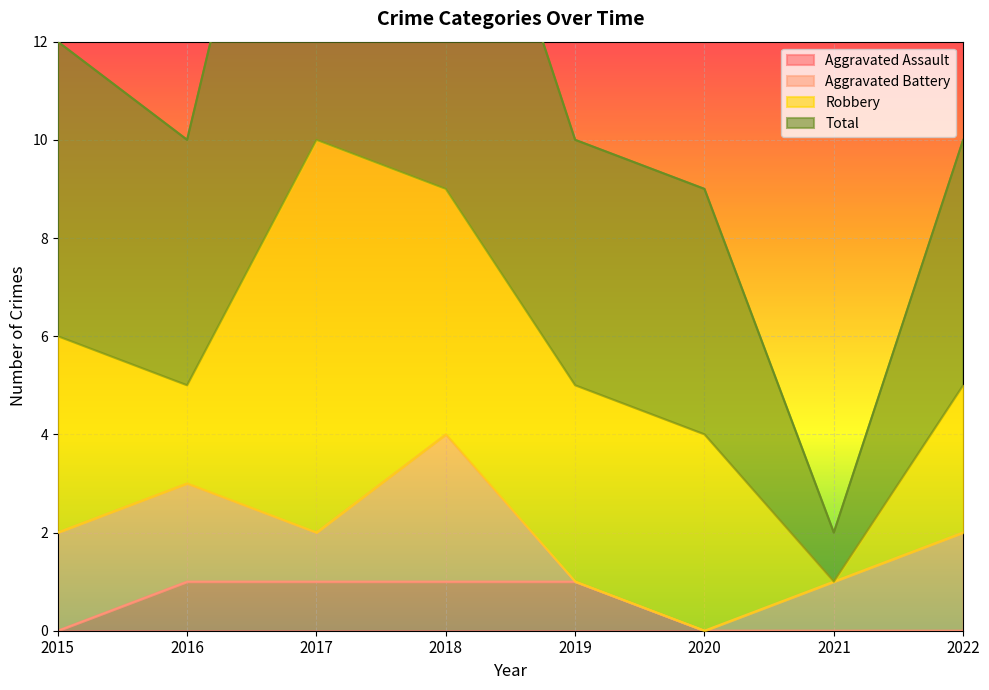

The Aggravated Assault series shows 0 at 2022. True or false?

True